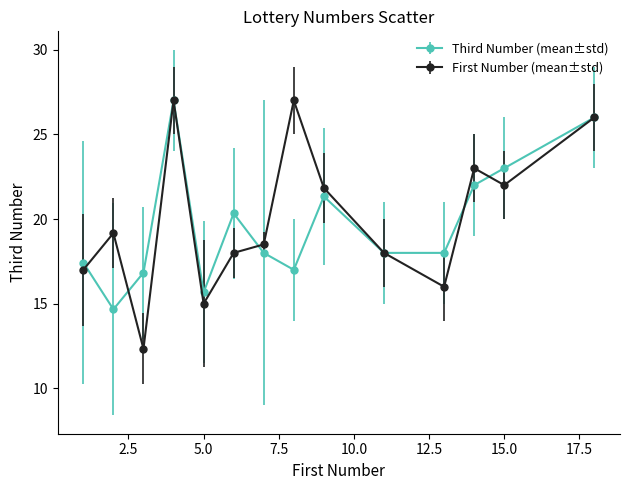

At how many categories does at least one series exceed 25?

3